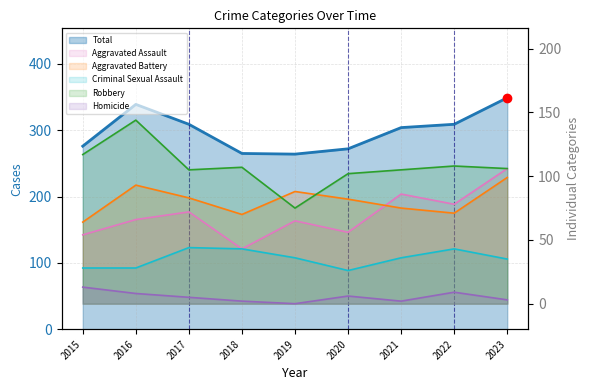

Rank the series at 2017 from highest to lowest value.

Total, Robbery, Aggravated Battery, Aggravated Assault, Criminal Sexual Assault, Homicide